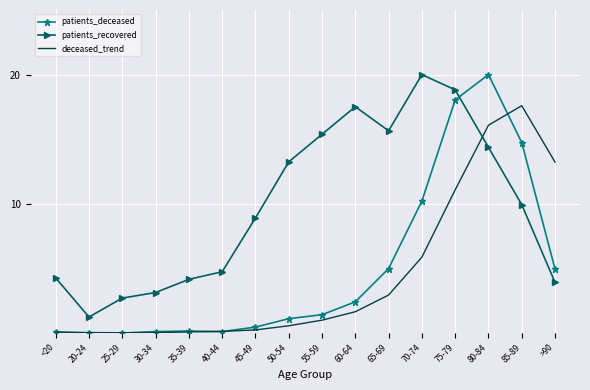

What position from the right is >90?

1